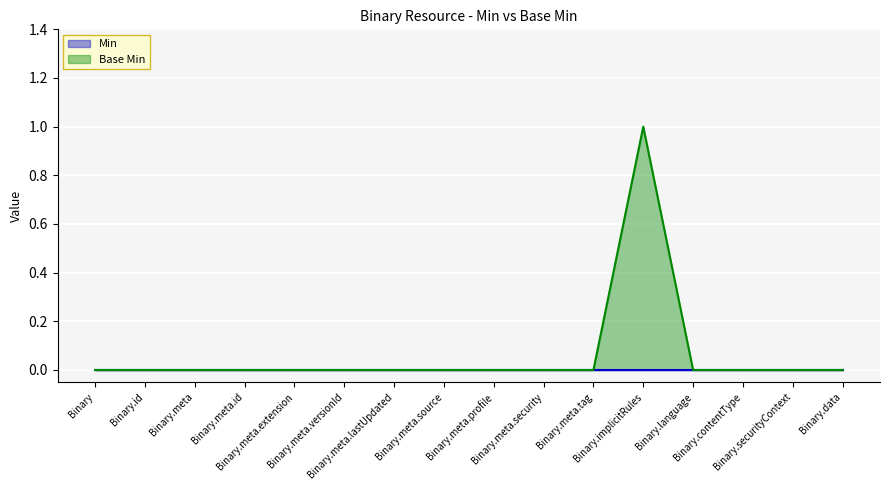

What is the label of the 15th point from the left?

Binary.securityContext